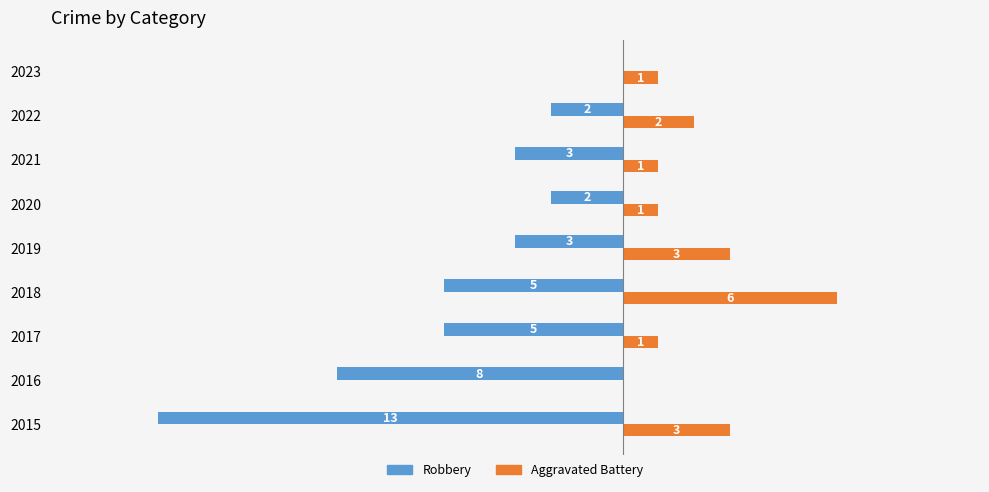

Rank the series by their maximum value, from highest to lowest.

Robbery, Aggravated Battery